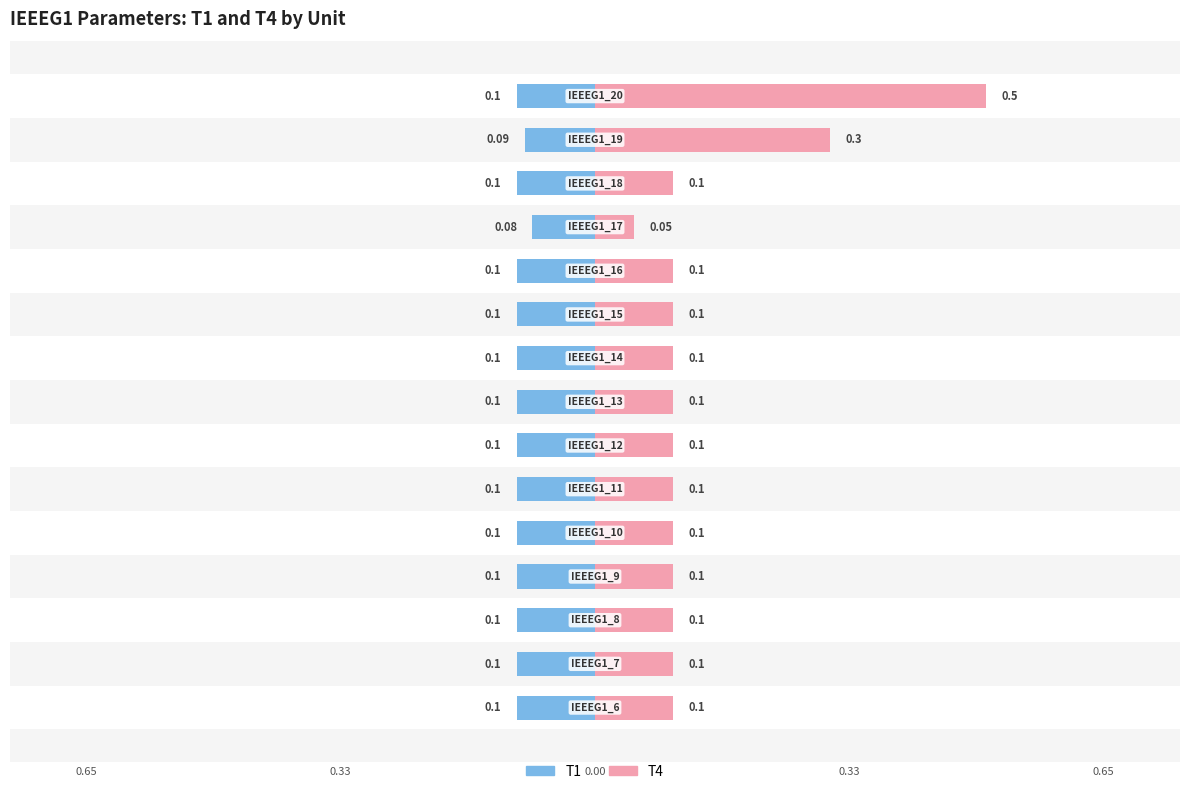

The value of T1 at 7 is -0.2. True or false?

False